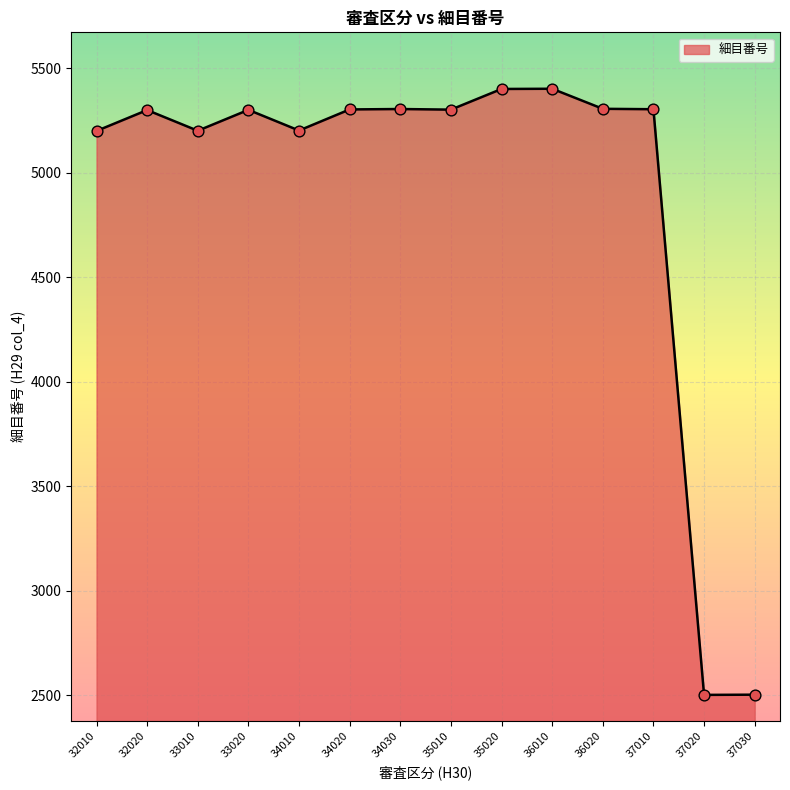

What is the ratio of the value at 34020 to the value at 32020?

1.0